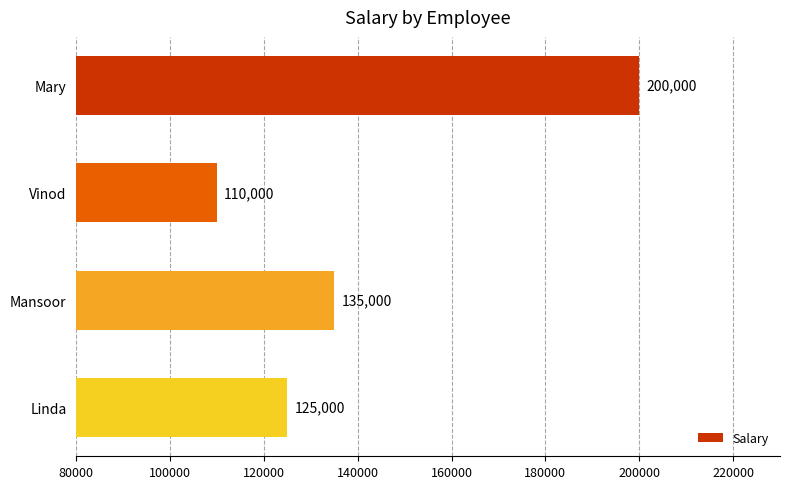

How many values are between 125000 and 200000?

3